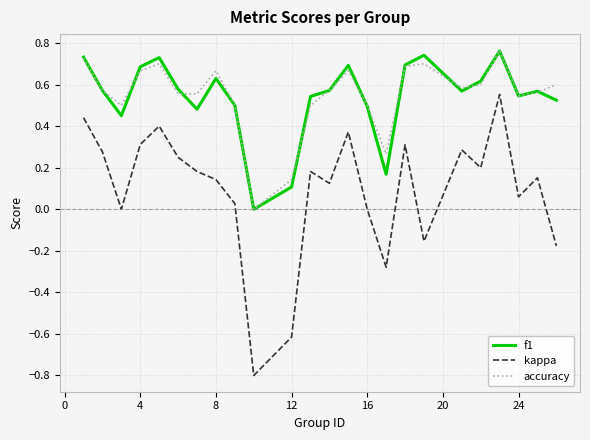

What is the minimum value shown in the chart?

-0.8